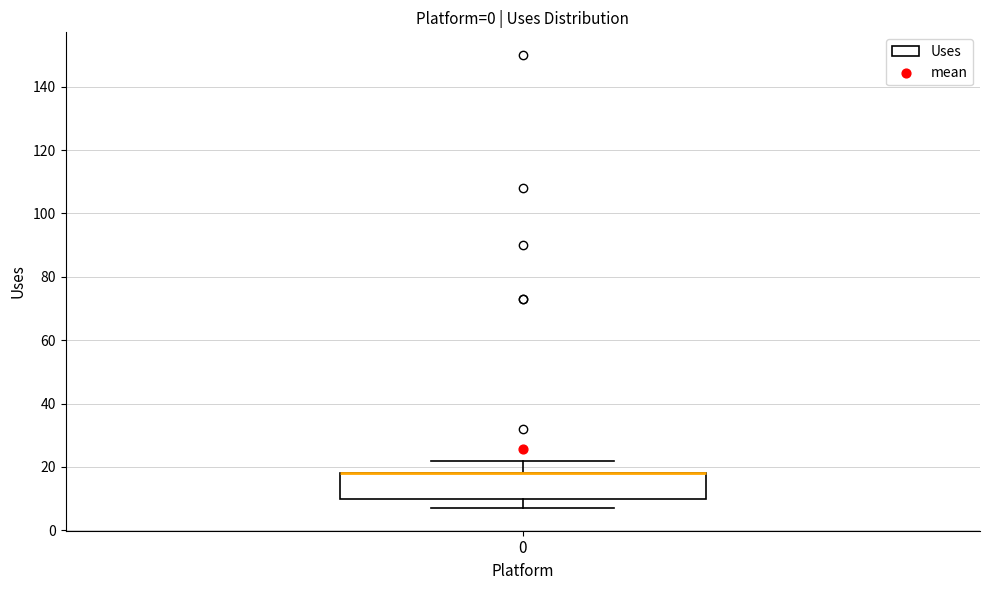

Read this box plot against the y-axis: the position of the median line, the range covered by the box, and the ends of both whiskers. The values are not printed on the chart, so give them approximately, as read against the axis.

median 18 (drawn on the box's upper edge), box 10 to 18, whiskers 8 to 22